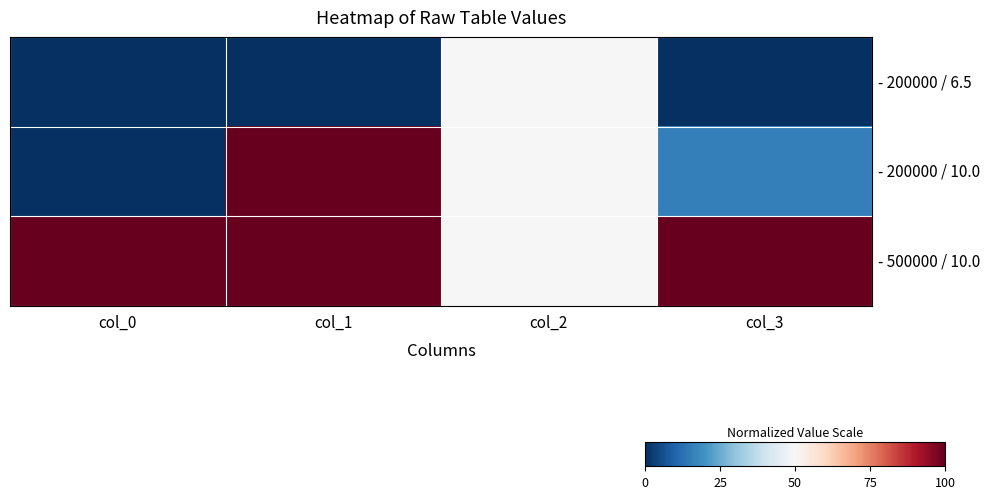

Reading right to left, what are all the values shown in this chart?

- 200000 / 6.5: col_3=0.0	col_2=0.5	col_1=0.0	col_0=0.0
- 200000 / 10.0: col_3=0.2	col_2=0.5	col_1=1.0	col_0=0.0
- 500000 / 10.0: col_3=1.0	col_2=0.5	col_1=1.0	col_0=1.0